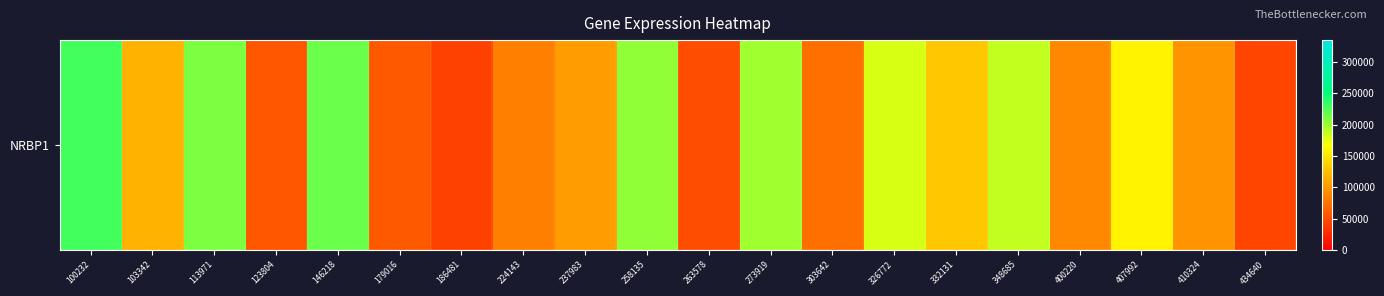

Is it true that the value at 263578 is 70835?

False